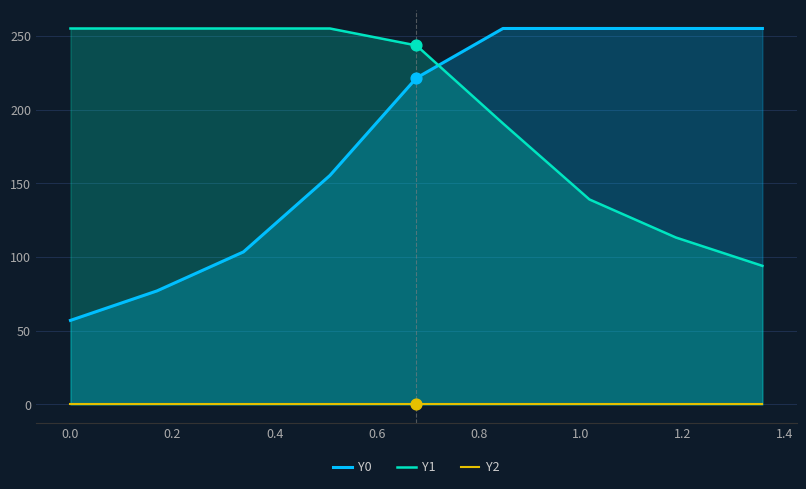

What are all the series names shown in the legend?

Y0, Y1, Y2